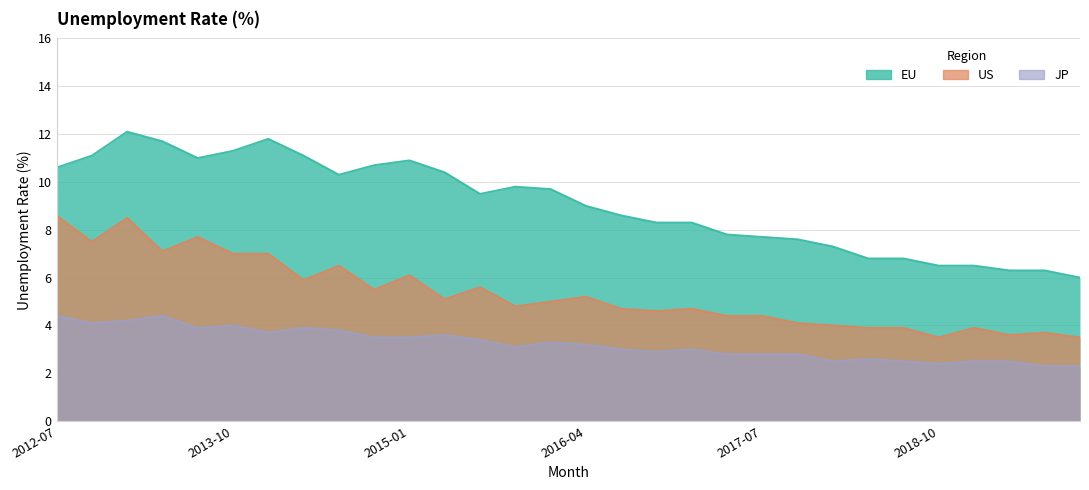

What is the difference between the maximum and second lowest values in the EU series?

5.8